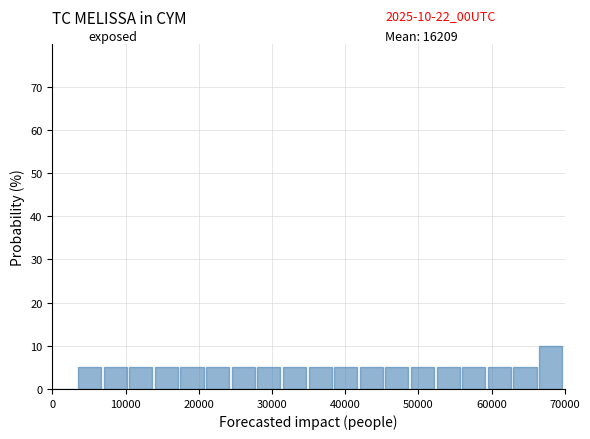

Around what value on the x-axis is the tallest bar? Give the approximate position of its centre, as read against the axis.

68000